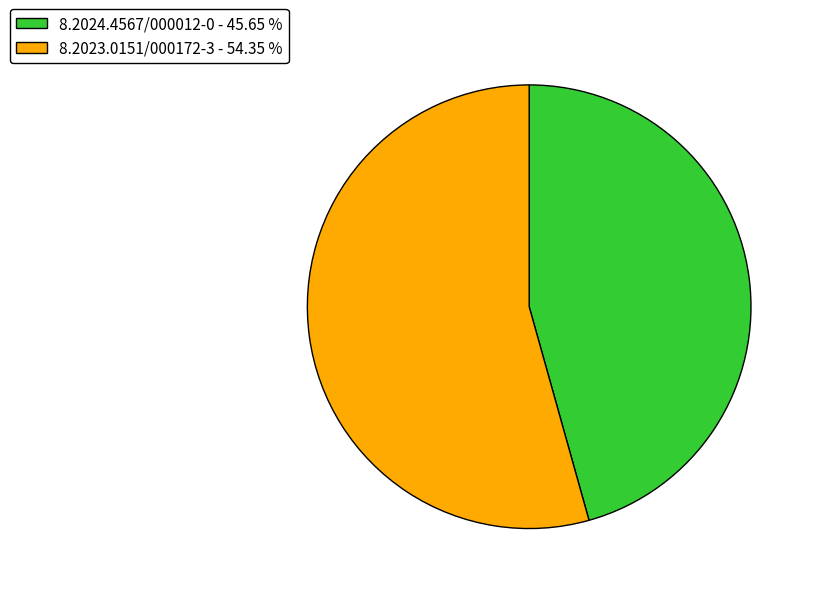

Is the sum of 8.2024.4567/000012-0 and 8.2023.0151/000172-3 greater than half?

Yes